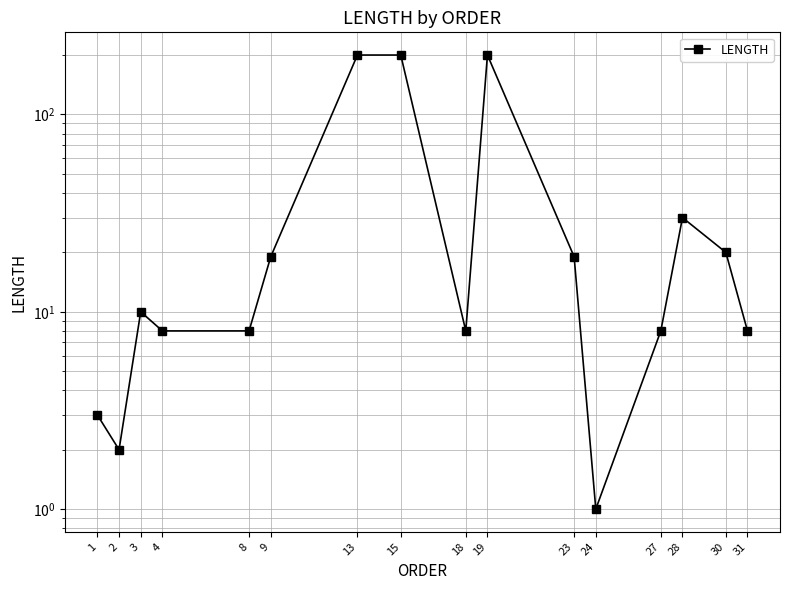

What is the minimum value shown in the chart?

1